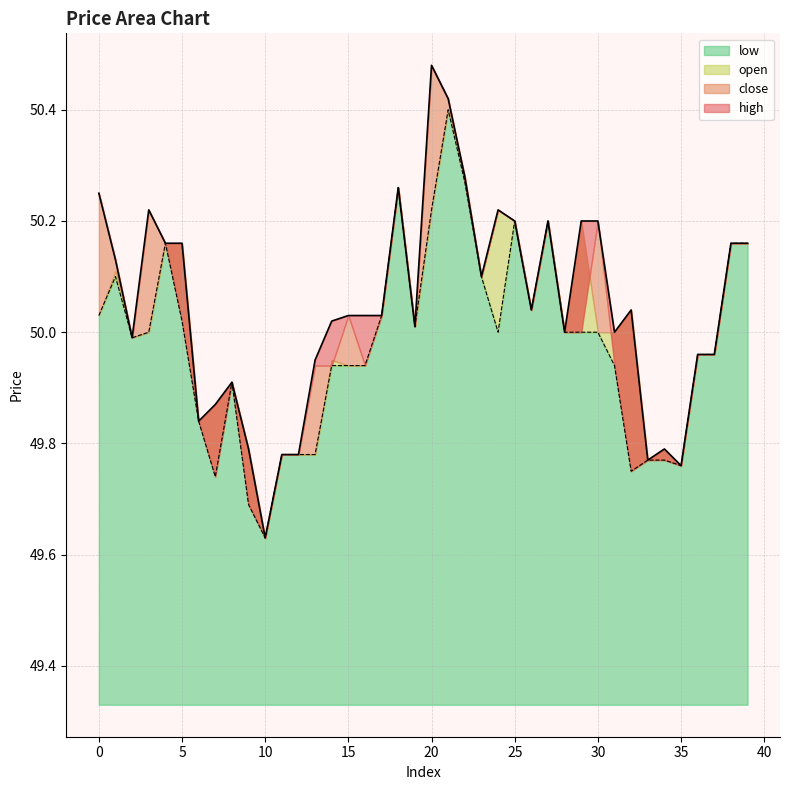

At which label does low reach its peak?

21